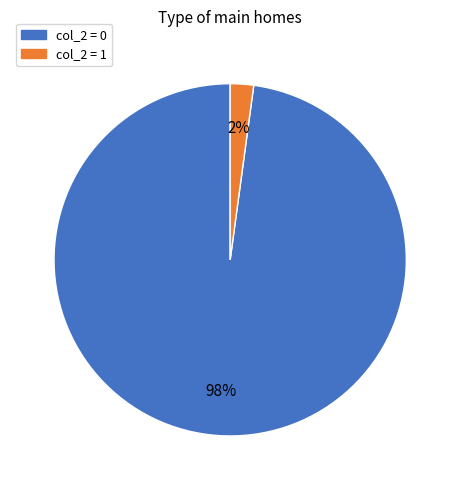

True or false: col_2 = 1 accounts for 8% of the total.

False